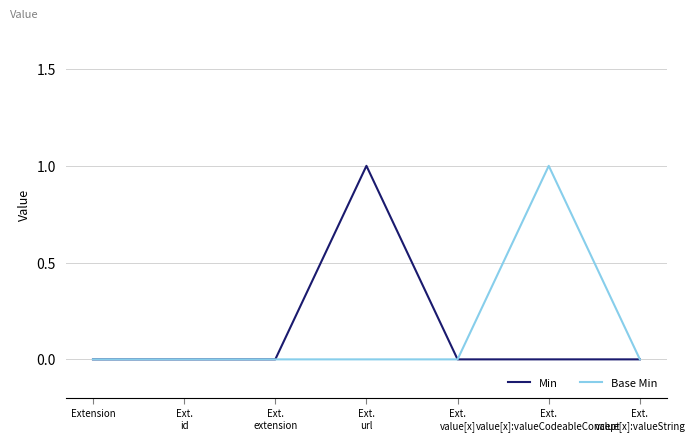

Is this an area chart (filled region under the line)?

No